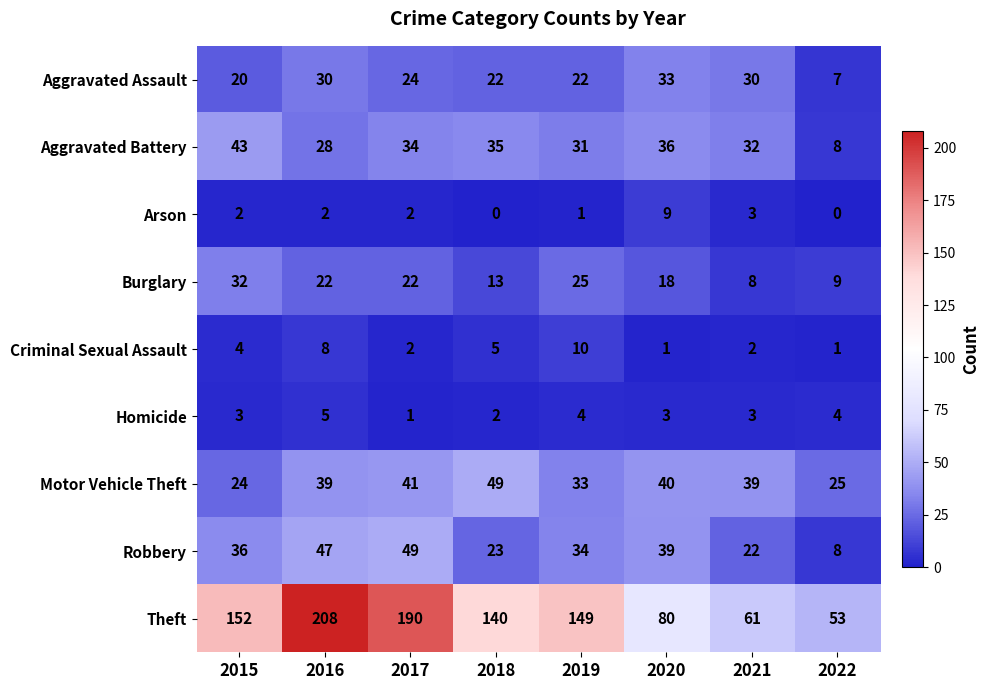

What is the greatest value displayed?

208